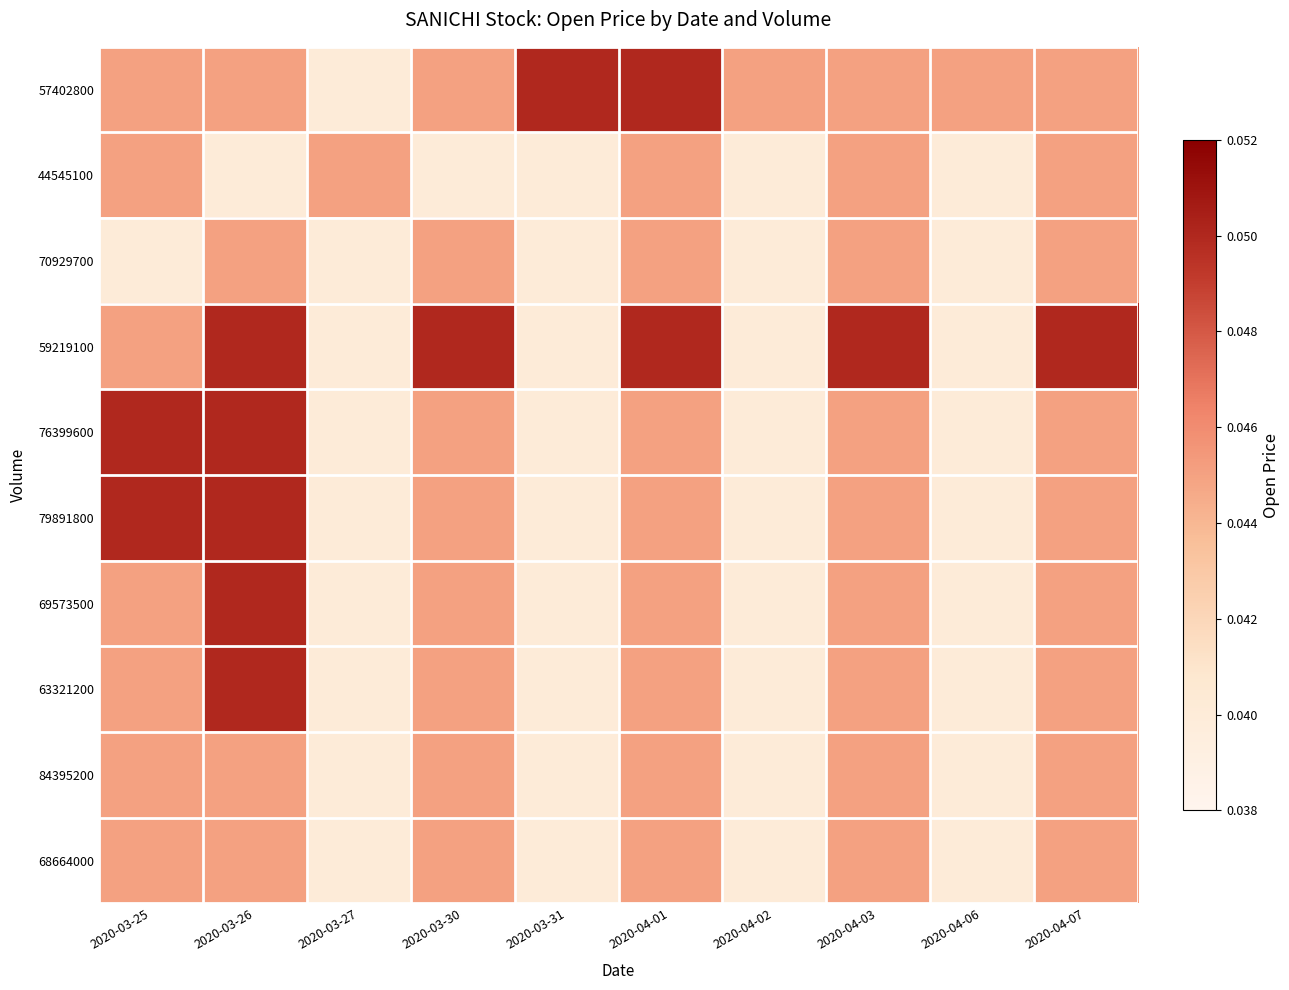

Count the number of data series in this chart.

10